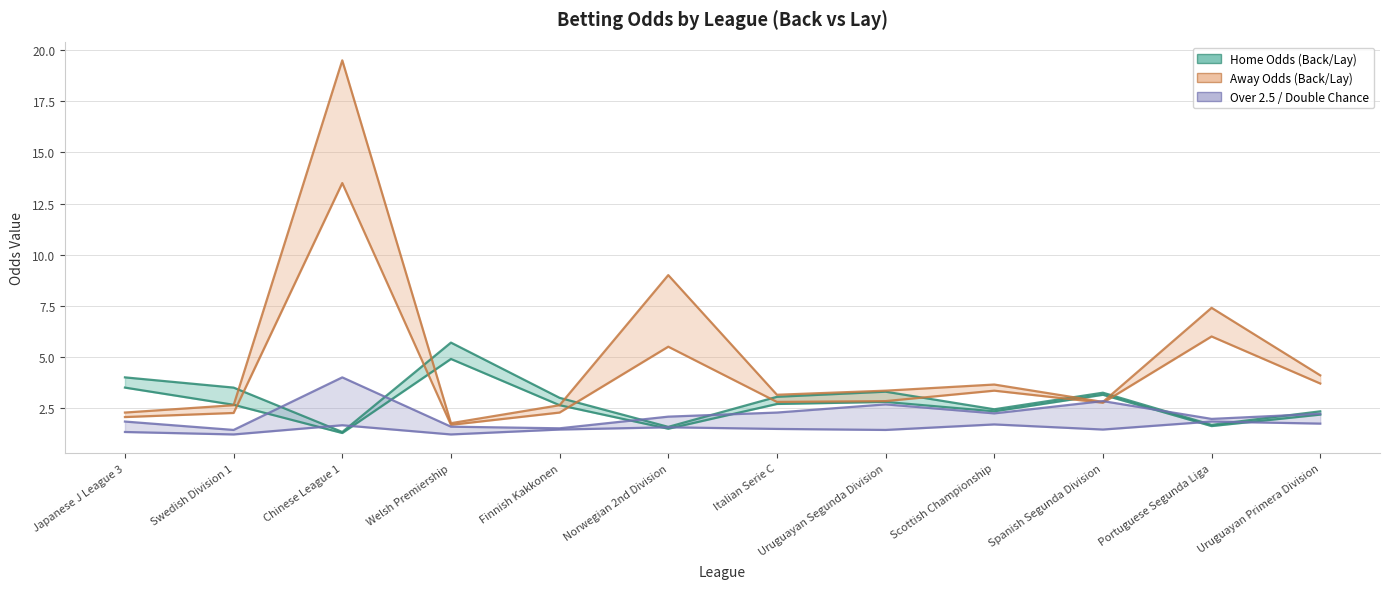

Is the value of Home Odds (Back/Lay) at Spanish Segunda Division greater than the value of Over 2.5 / Double Chance at Welsh Premiership?

Yes